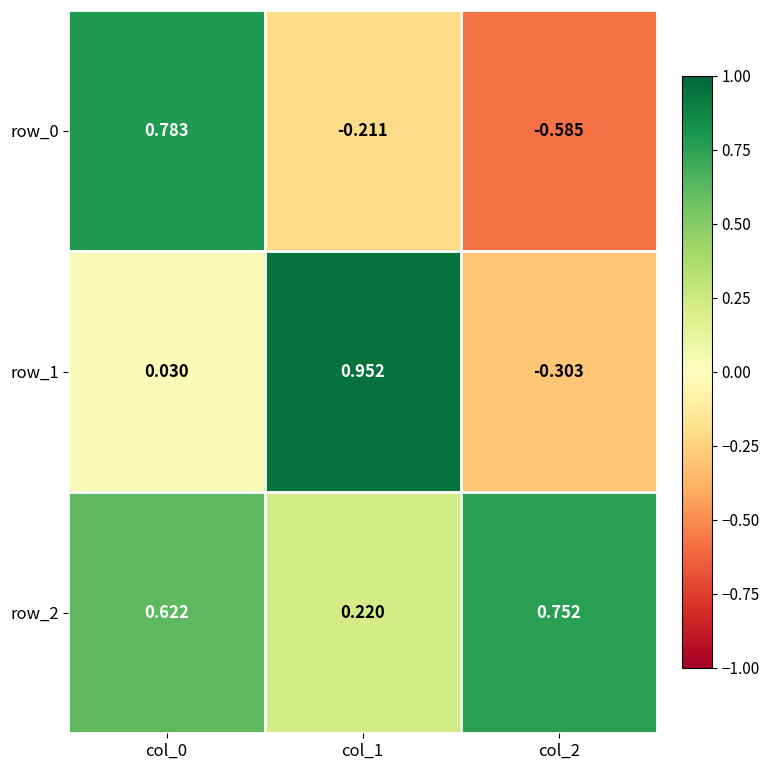

At how many categories does at least one series exceed 0?

3